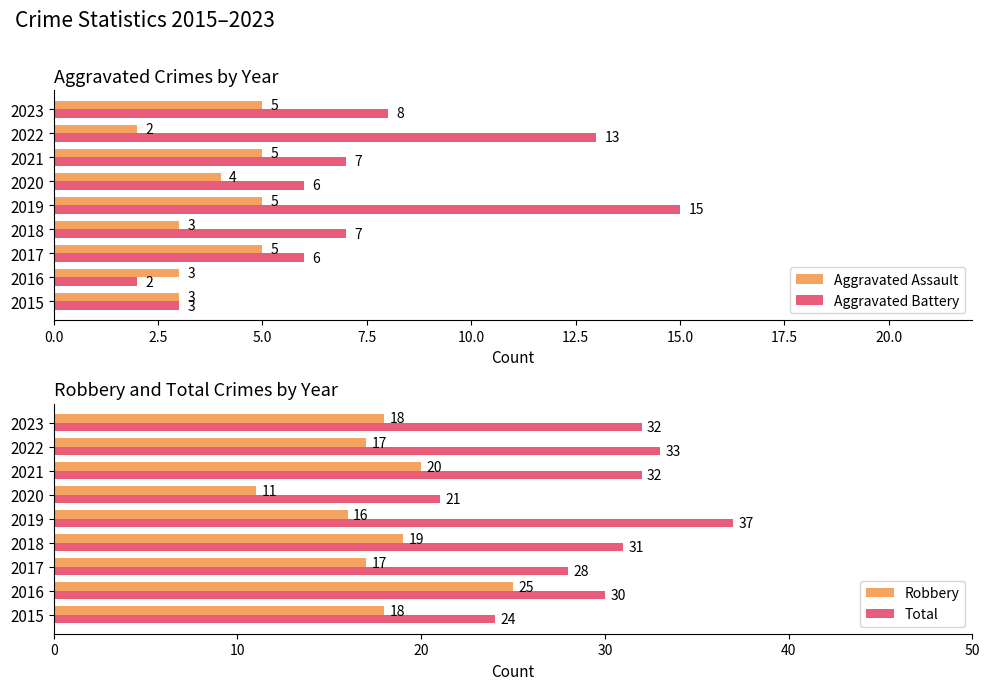

How many Aggravated Assault values are between 3 and 5?

8